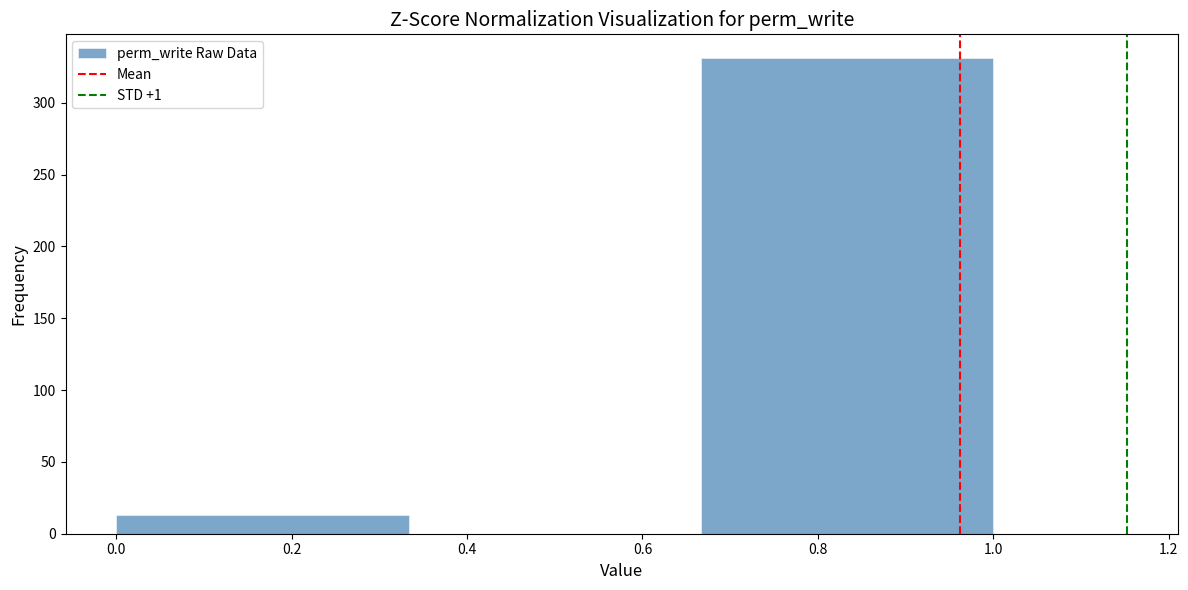

Reading left to right, list every bar in this chart as the range it spans on the x-axis followed by its height. Neither the bar edges nor the heights are printed on the chart, so give them approximately, as read against the axes.

0.00 to 0.34: 15
0.34 to 0.66: 0
0.66 to 1.00: 330